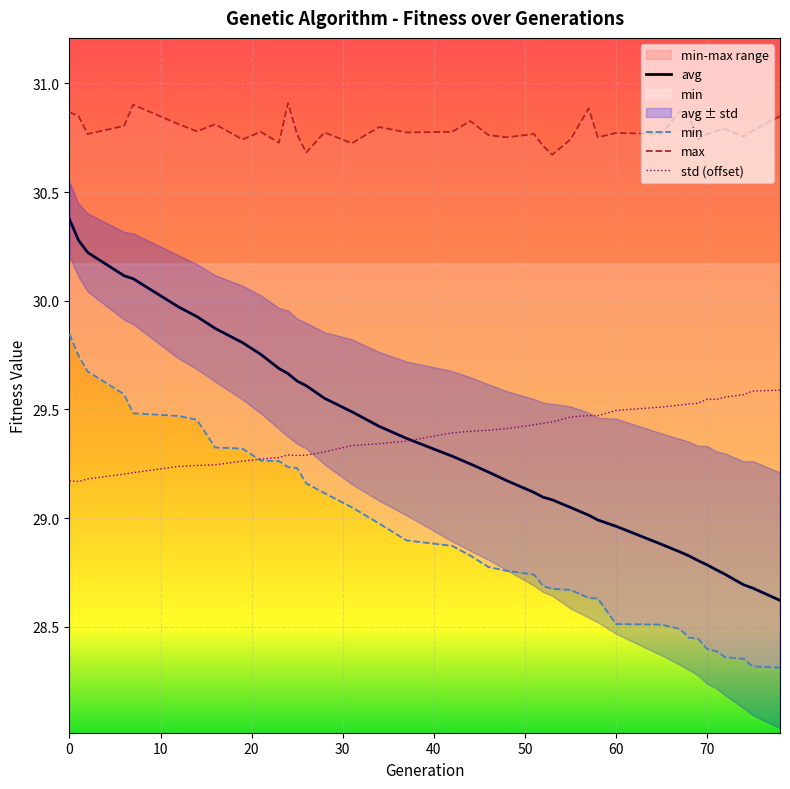

True or false: std and max cross at least once.

False